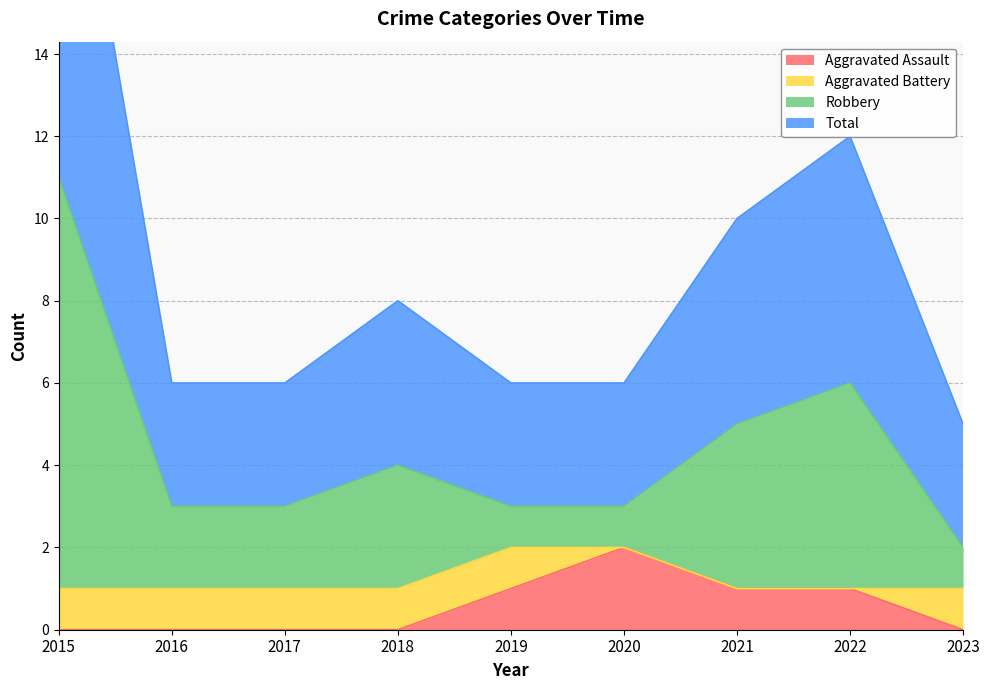

Is it true that Aggravated Assault equals 1 at 2019?

True